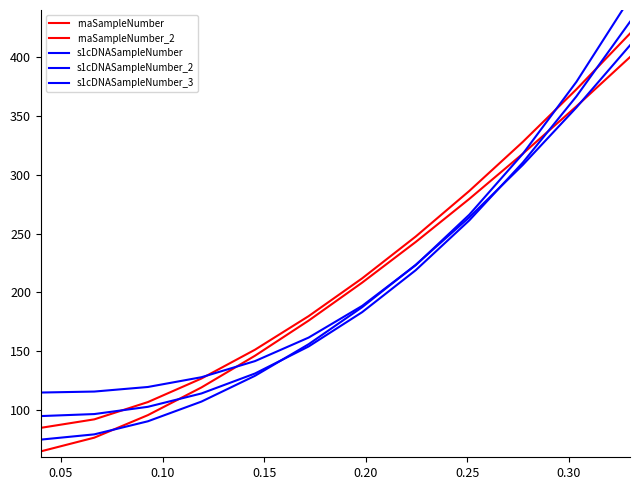

Is it true that s1cDNASampleNumber equals 164.7 at 9?

False